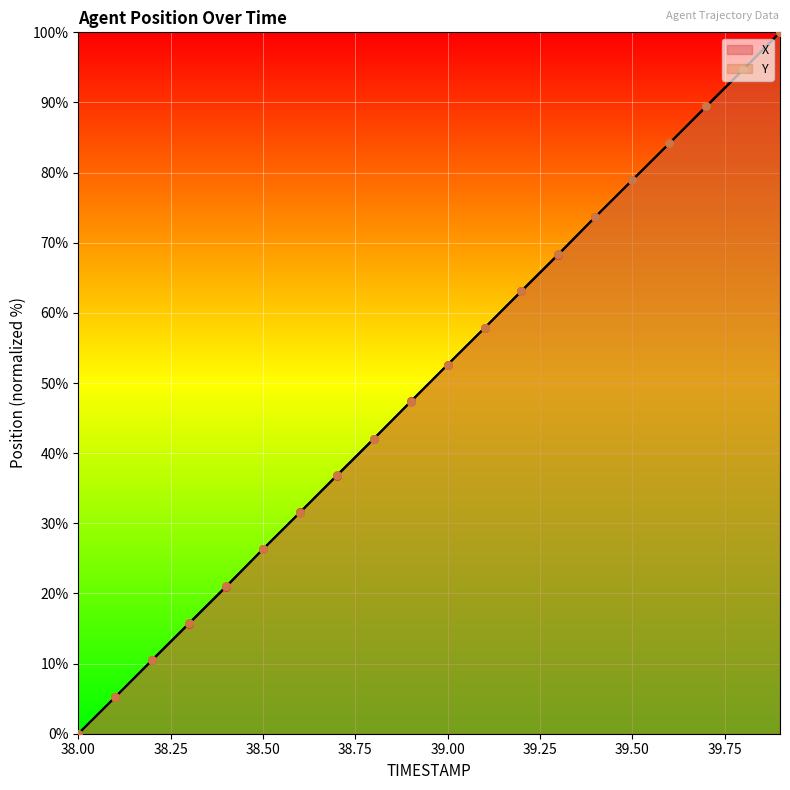

Which series has the largest total across all categories?

Y